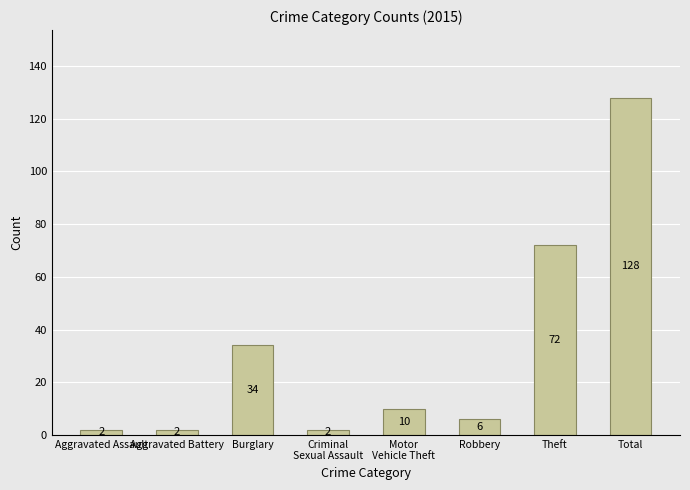

What is the value of the 5th bar from the left?

10